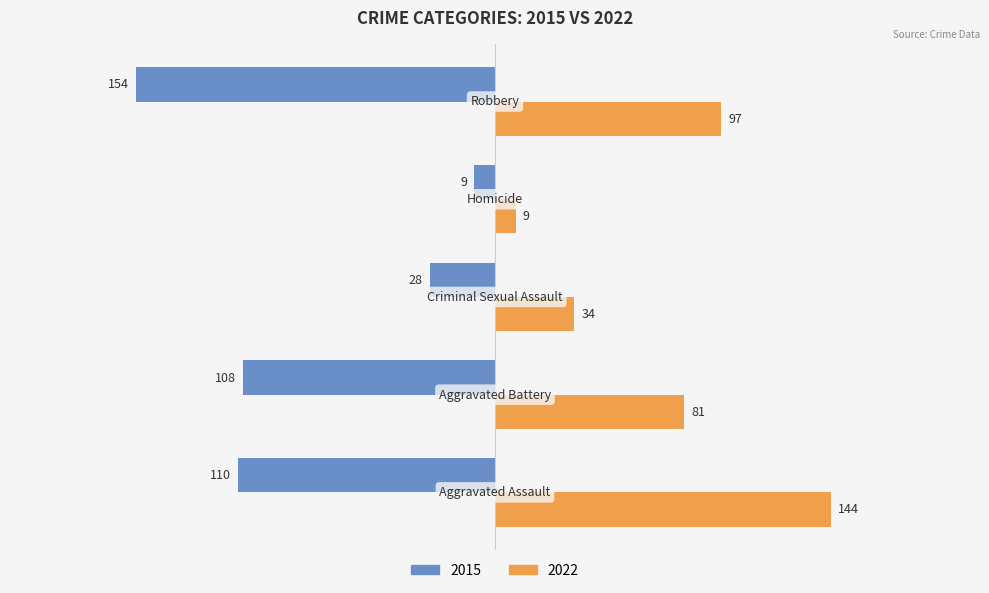

Count the number of data series in this chart.

2